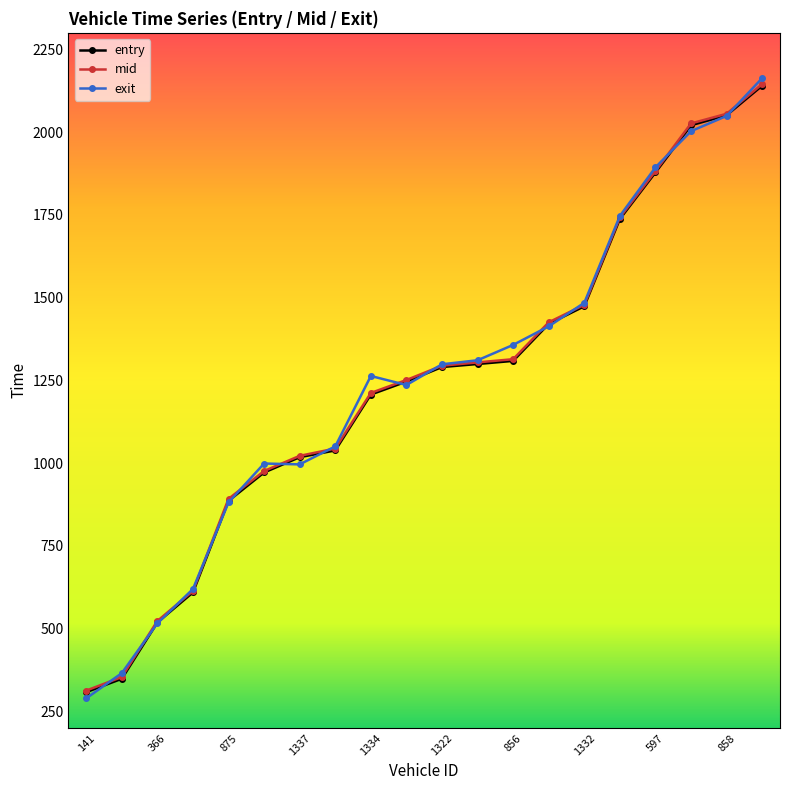

What is the value of the mid point at the 16th from the left?

1742.2